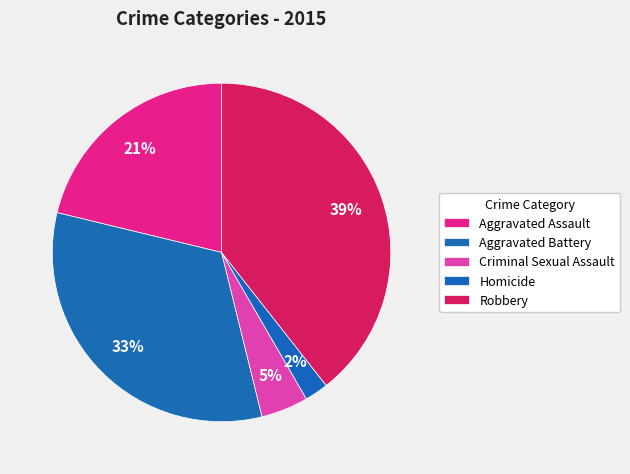

Does any single category account for the majority?

No